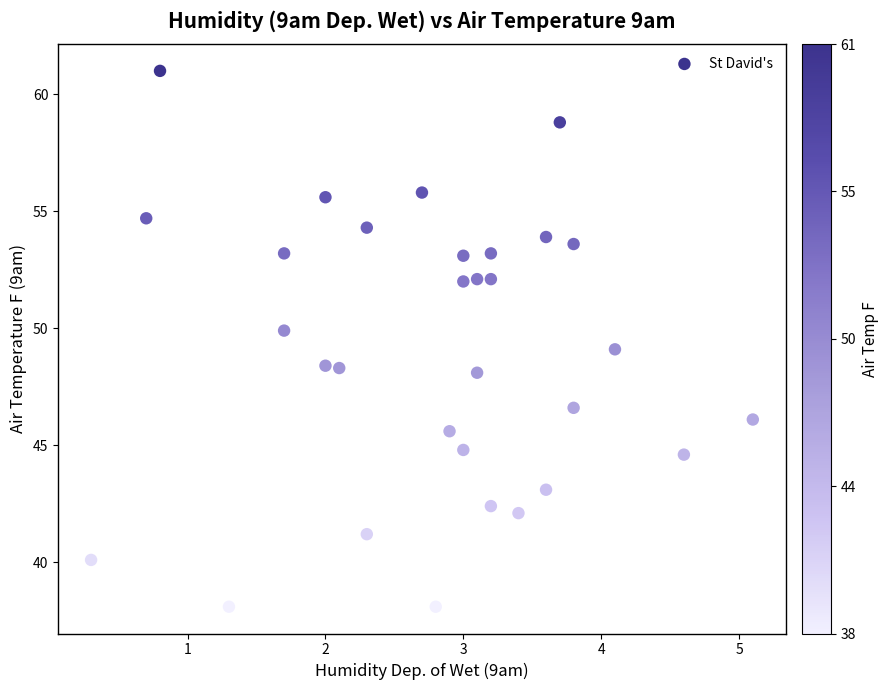

What is the range of Y values (max minus min)?

22.9